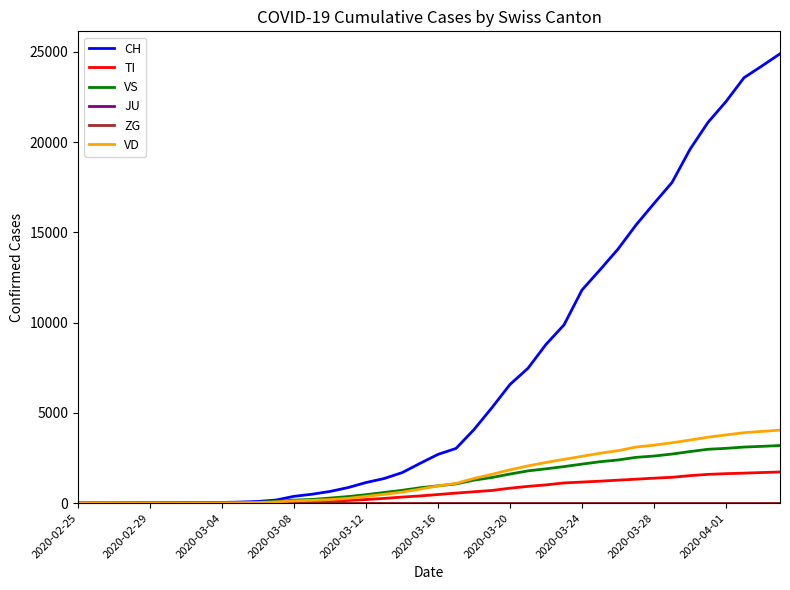

Is this an area chart (filled region under the line)?

No